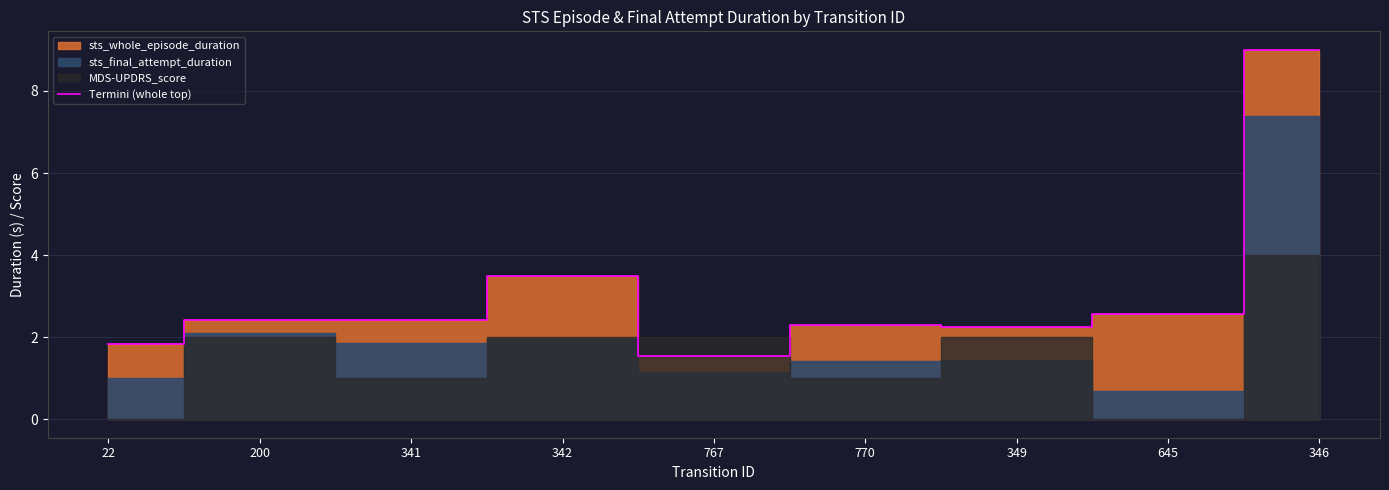

Is it true that Termini (whole top) equals 0.5 at 200?

False